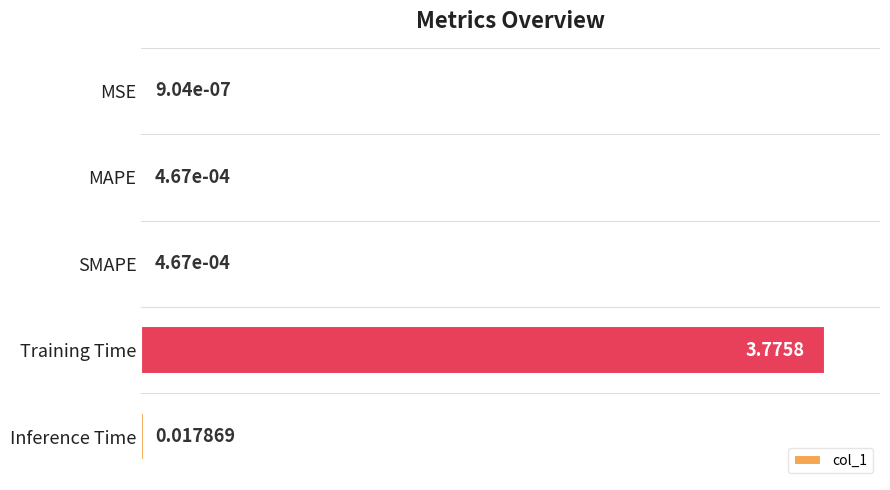

What is the sum of all values?

1.0